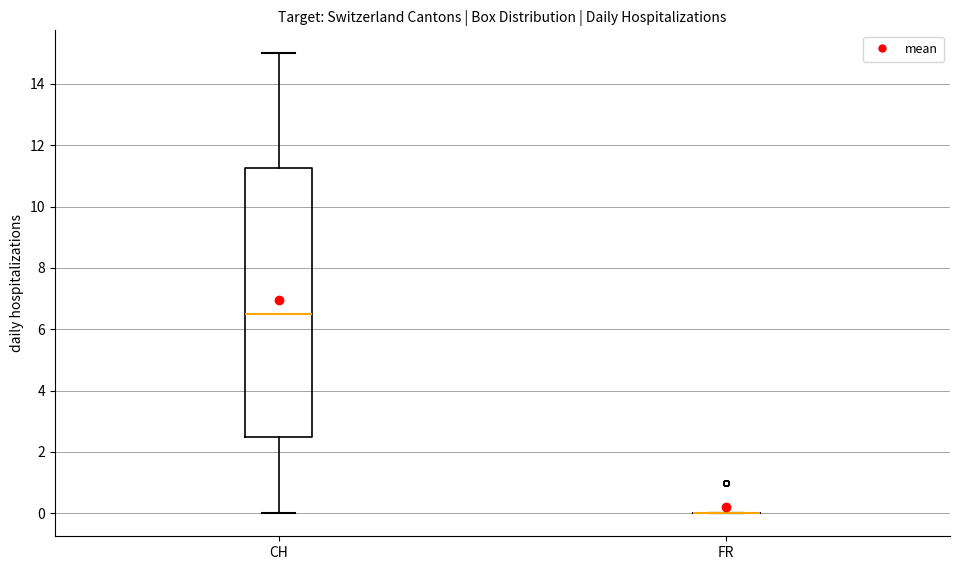

Comparing the boxes themselves (not the whiskers), which one is the tallest?

CH